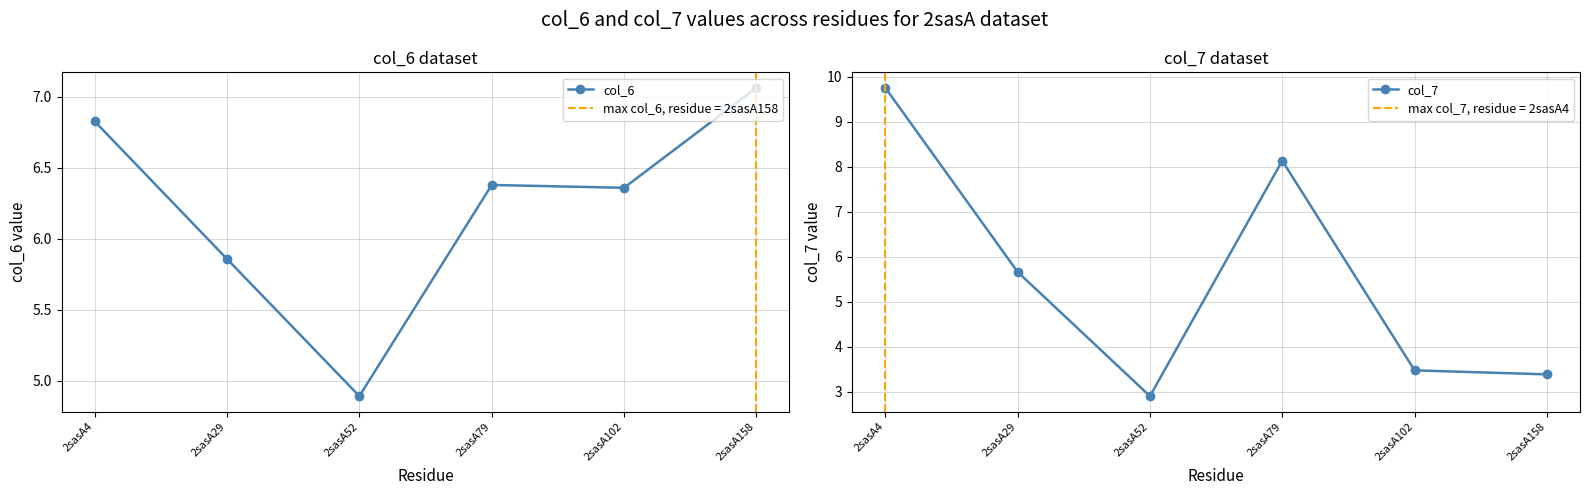

Is this an area chart (filled region under the line)?

No